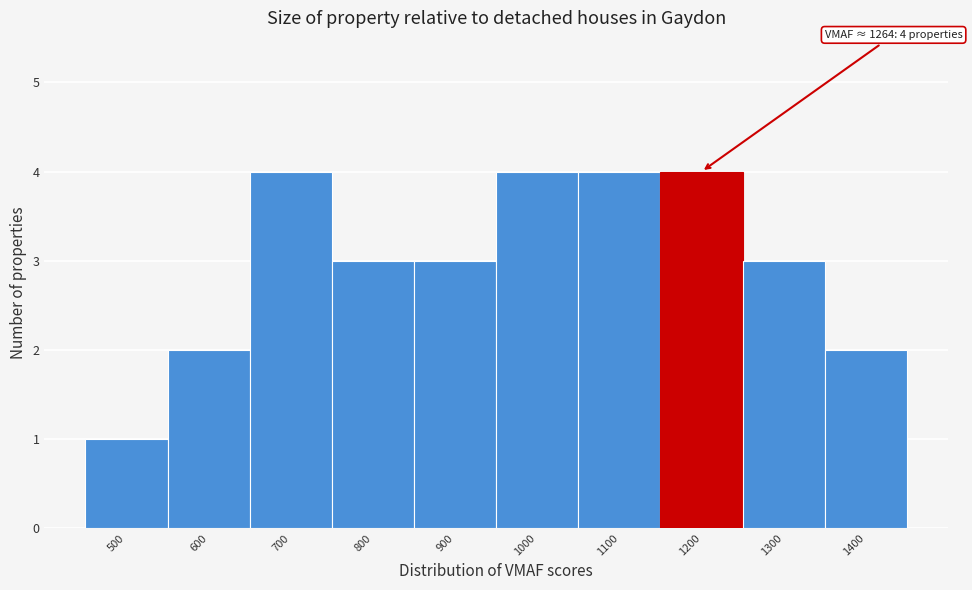

Reading right to left, list all the values displayed in this chart.

2	3	4	4	4	3	3	4	2	1